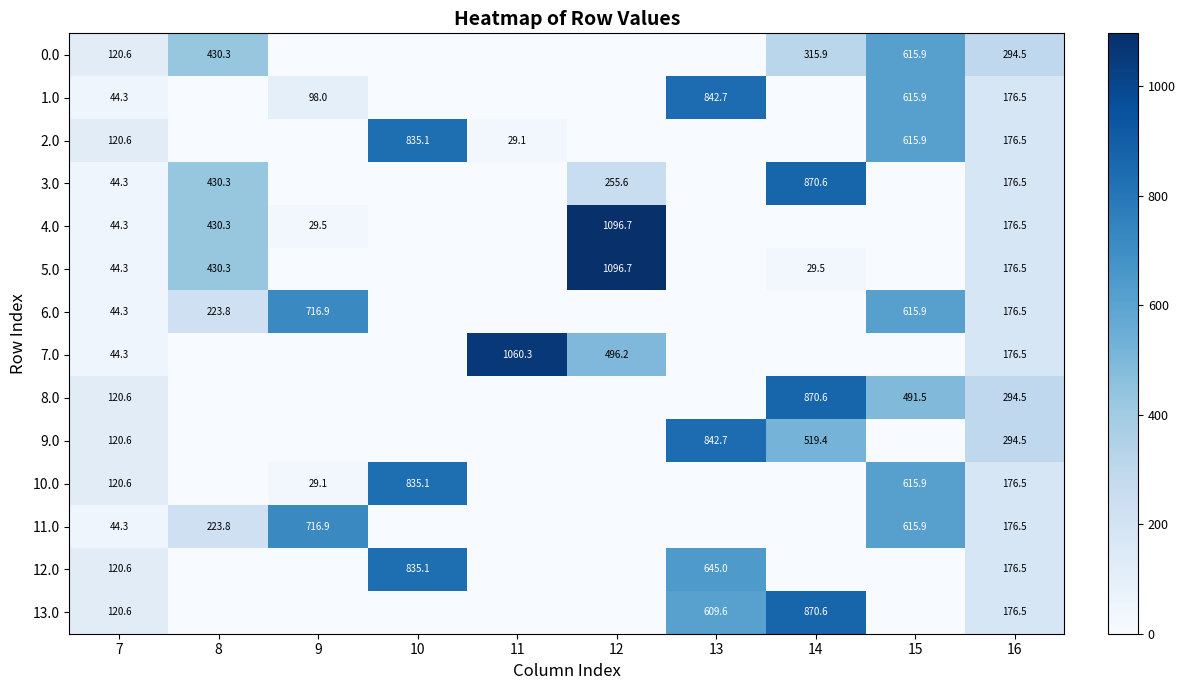

The 13.0 series shows 120.6 at 7. True or false?

True